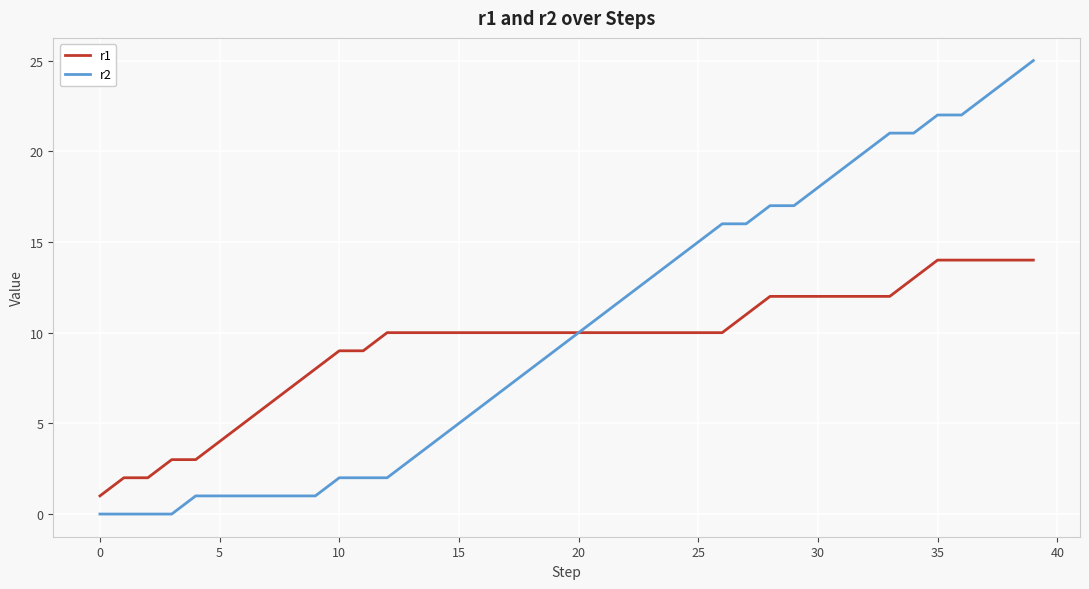

Reading right to left, what are all the values shown in this chart?

r1: 14	14	14	14	14	13	12	12	12	12	12	12	11	10	10	10	10	10	10	10	10	10	10	10	10	10	10	10	9	9	8	7	6	5	4	3	3	2	2	1
r2: 25	24	23	22	22	21	21	20	19	18	17	17	16	16	15	14	13	12	11	10	9	8	7	6	5	4	3	2	2	2	1	1	1	1	1	1	0	0	0	0